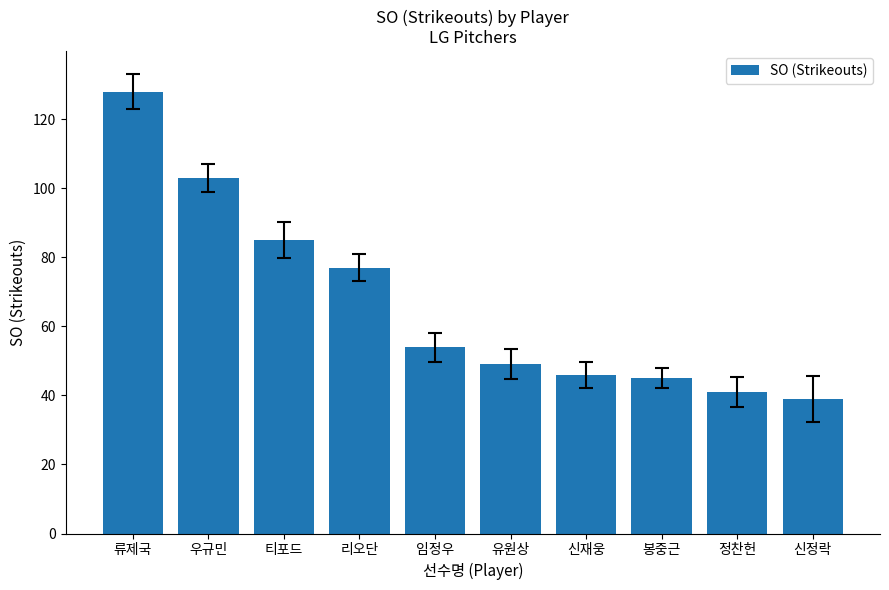

What is the sum of the values at 신재웅 and 리오단?

123